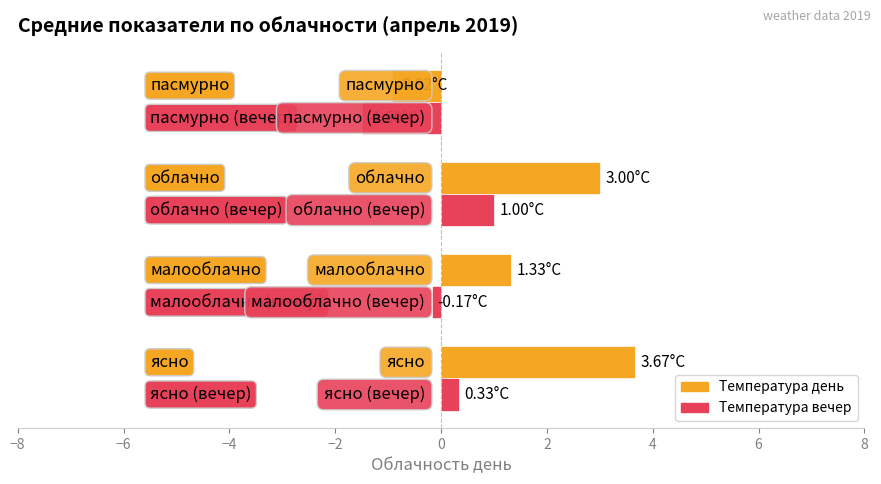

Which series has the widest spread of values?

Температура день